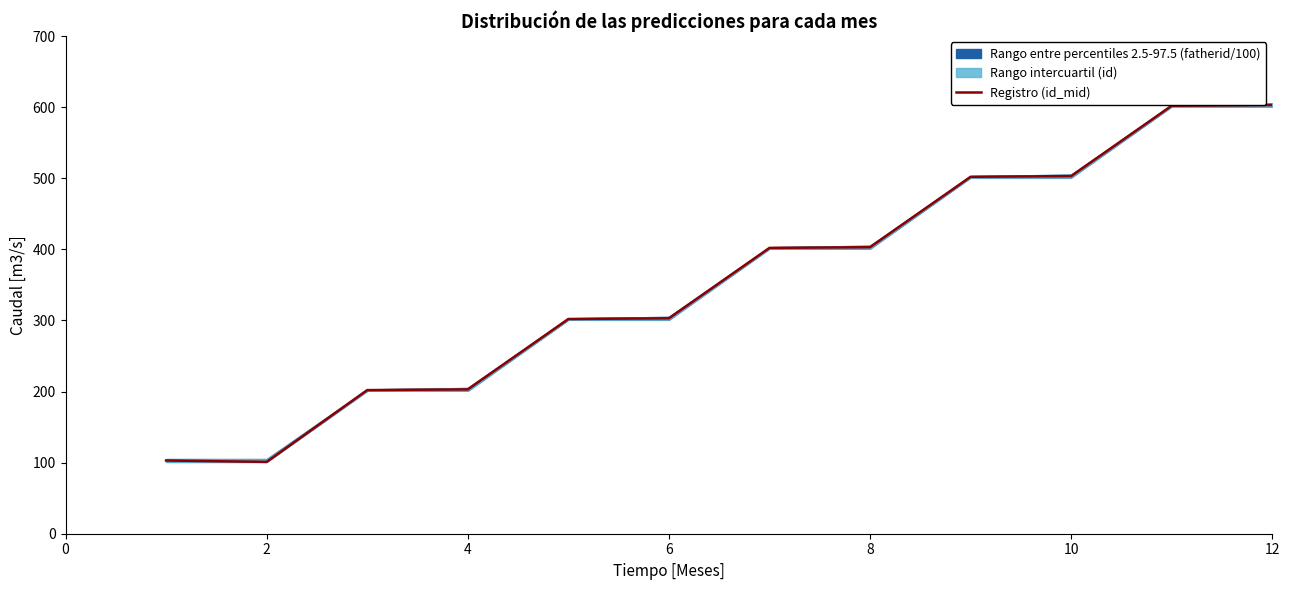

What is the highest value of the Registro (id_mid) series?

603